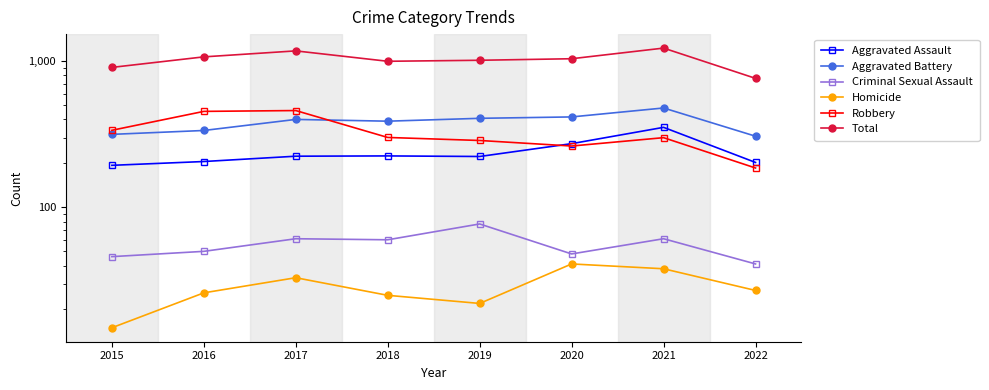

At which category does Robbery reach its first local peak?

2017